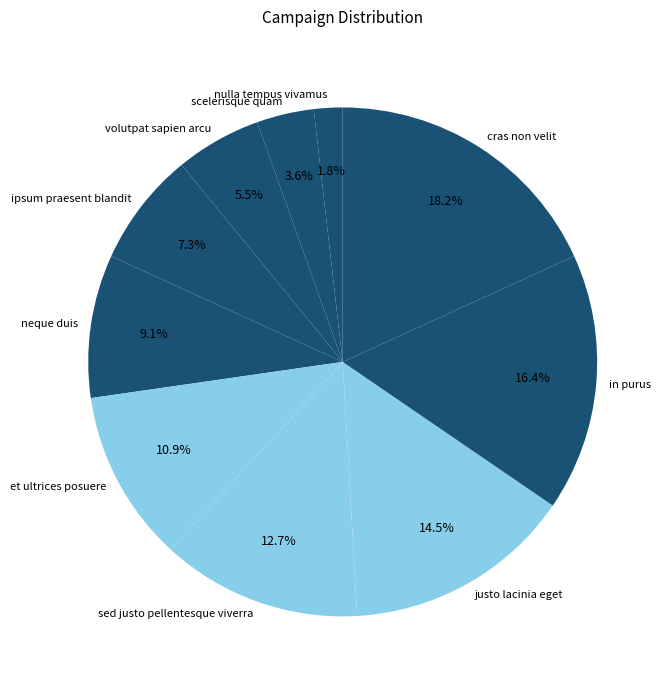

What is the ratio of the value at cras non velit to the value at sed justo pellentesque viverra?

1.4